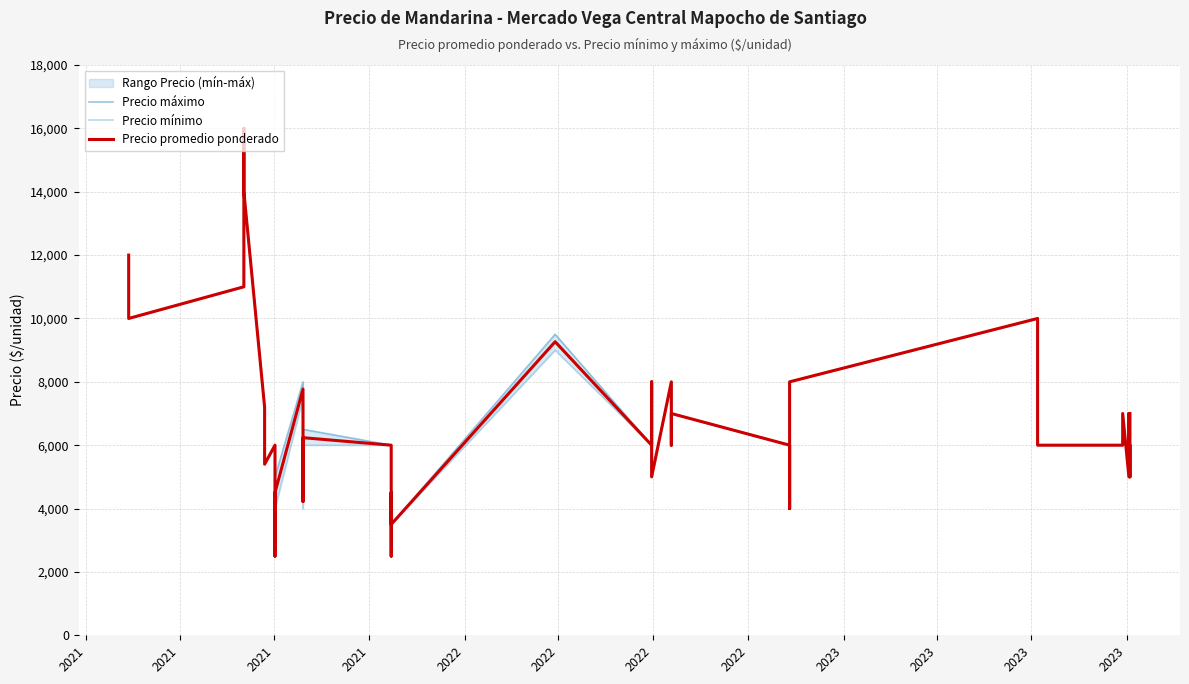

Where is the first local maximum for Precio máximo?

2021